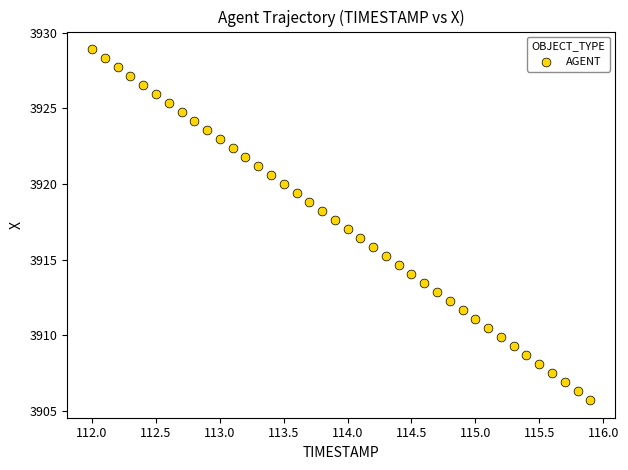

What is the range of Y values (max minus min)?

23.2